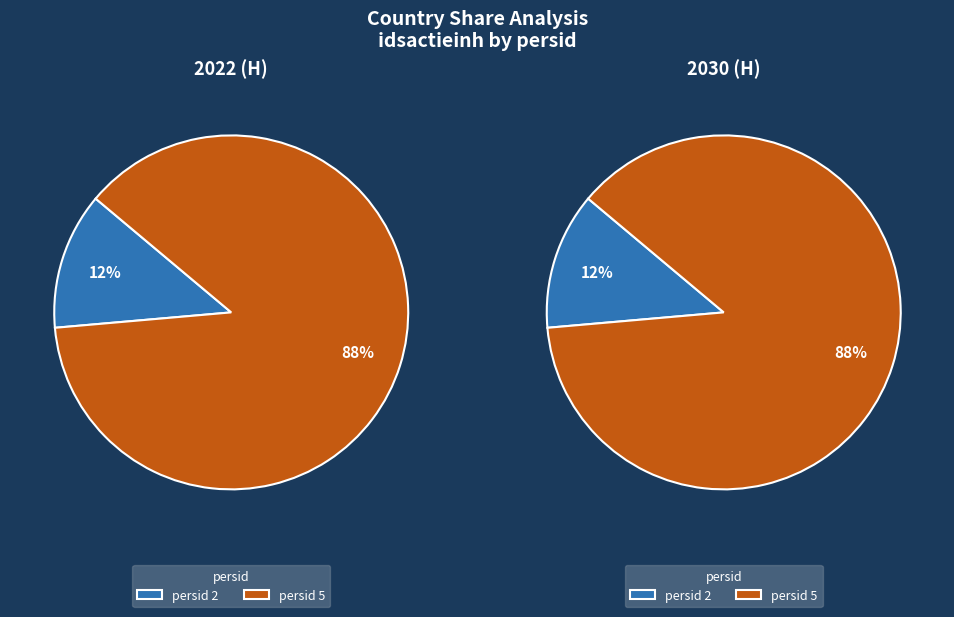

What is the change in value from 2 to 5?

+6